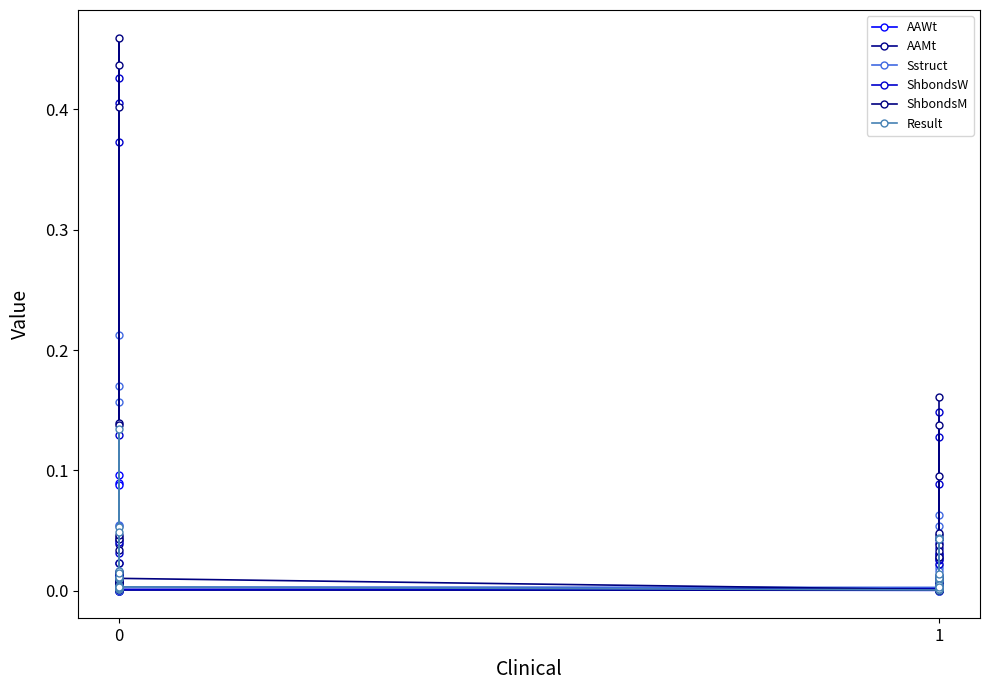

How many lines are shown in the chart?

6